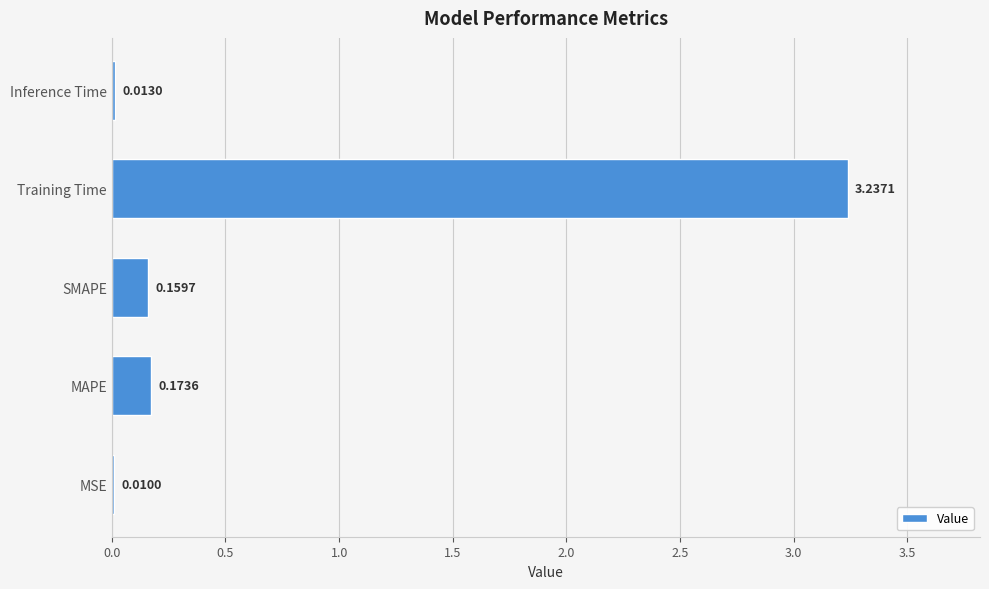

What is the sum of the values at SMAPE and MAPE?

0.3